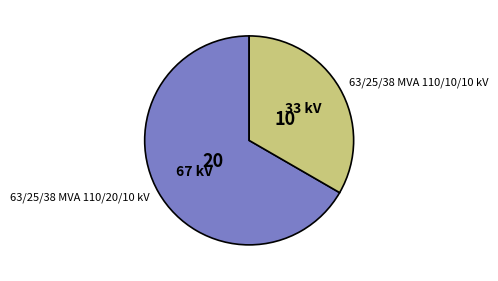

Is the sum of 63/25/38 MVA 110/20/10 kV and 63/25/38 MVA 110/10/10 kV greater than half?

Yes